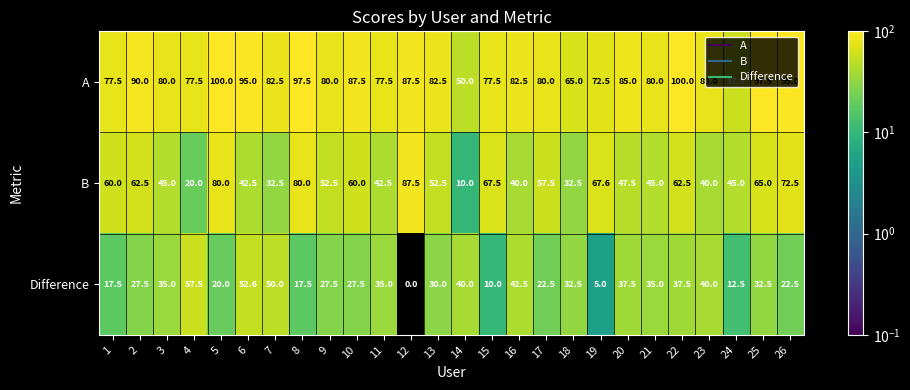

Rank the series by their average value, from highest to lowest.

A, B, Difference